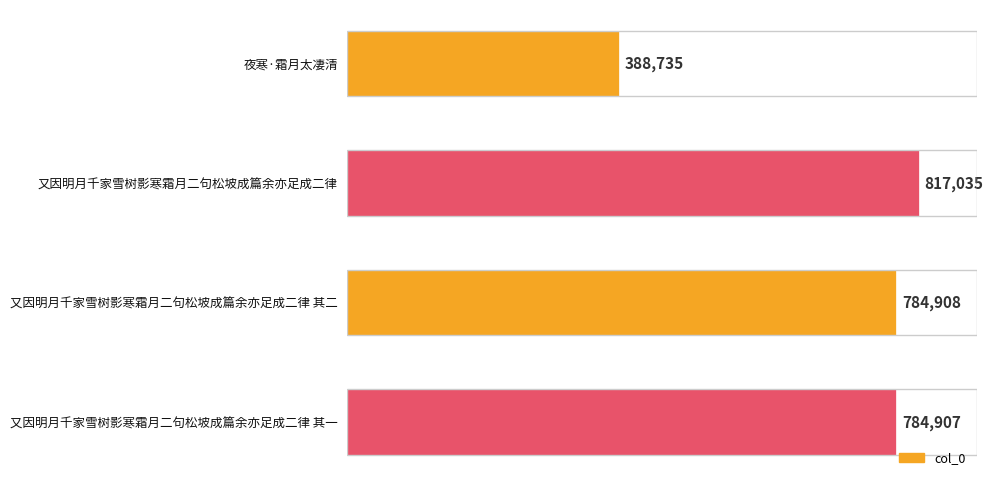

What is the difference between the values at 又因明月千家雪树影寒霜月二句松坡成篇余亦足成二律 其二 and 又因明月千家雪树影寒霜月二句松坡成篇余亦足成二律?

32127